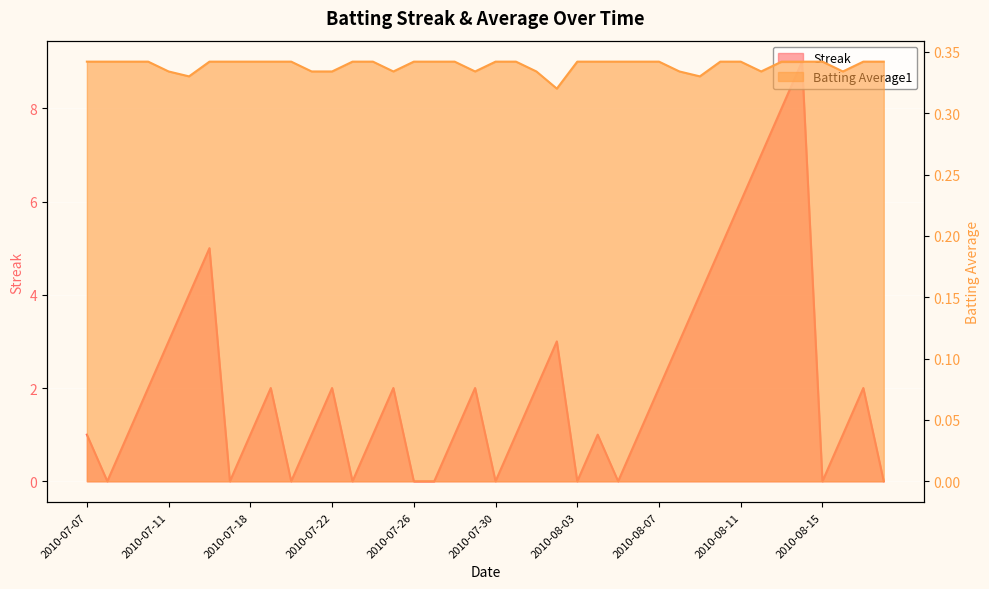

What is the greatest value displayed?

9.0